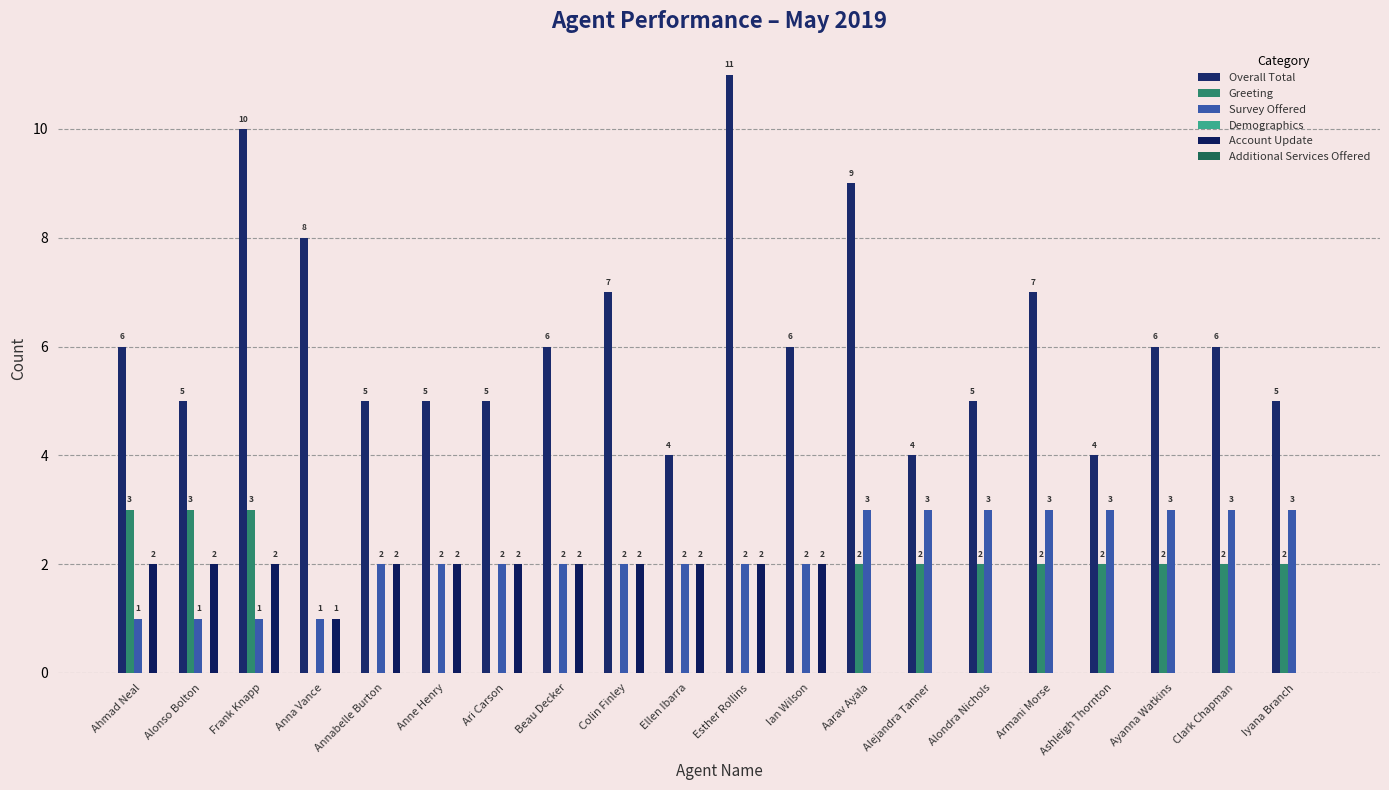

How many categories are shown in the chart?

20